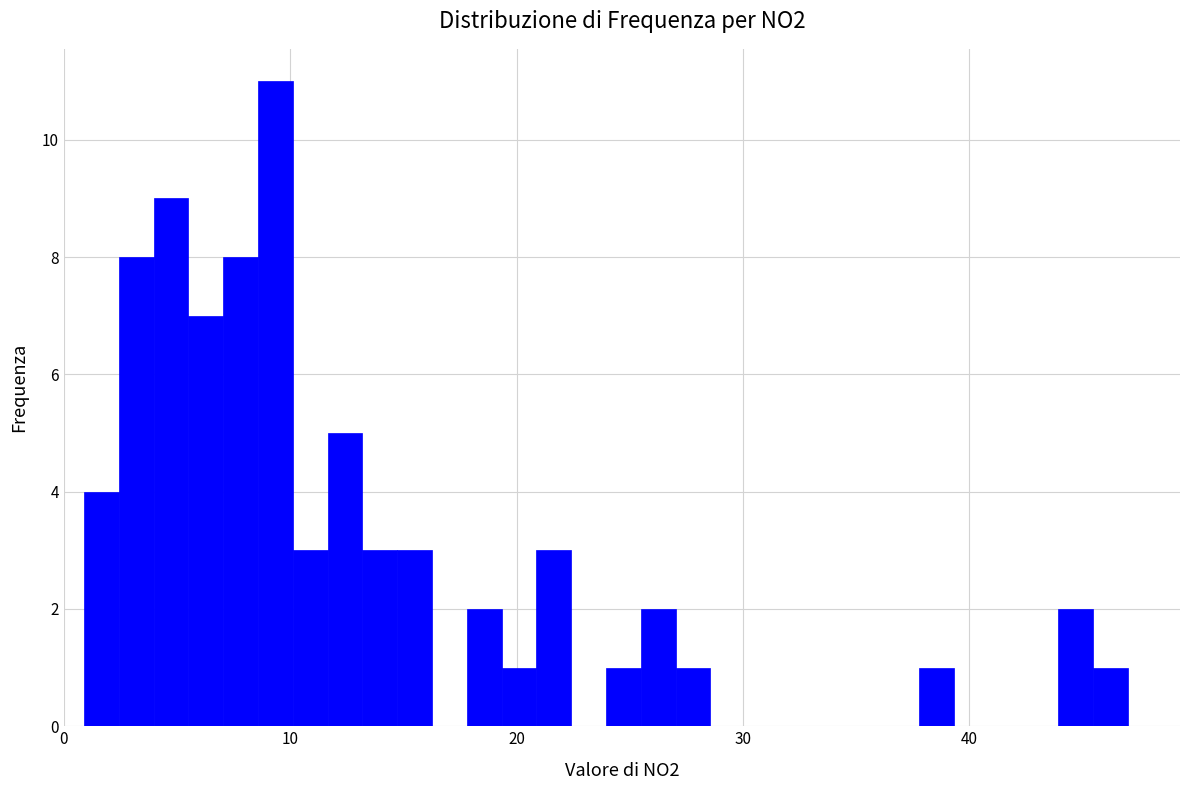

Read against the x-axis, roughly where is the centre of the tallest bar?

9